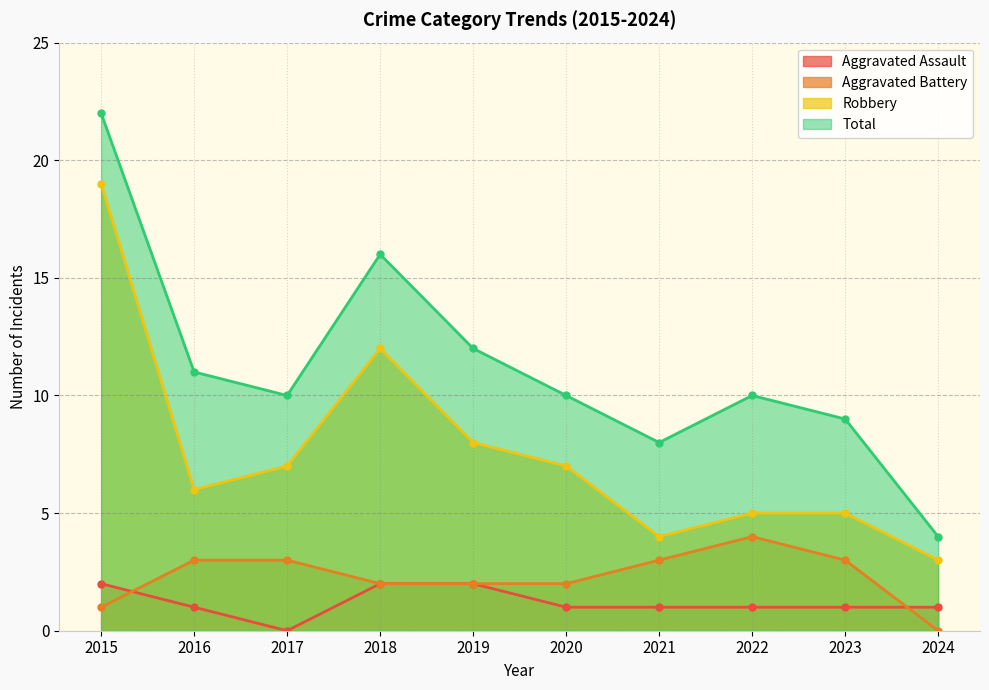

At which label does Aggravated Assault reach its minimum?

2017